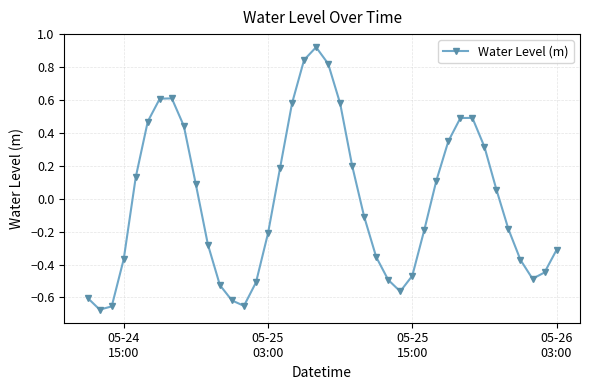

Does the chart have visible grid lines?

Yes